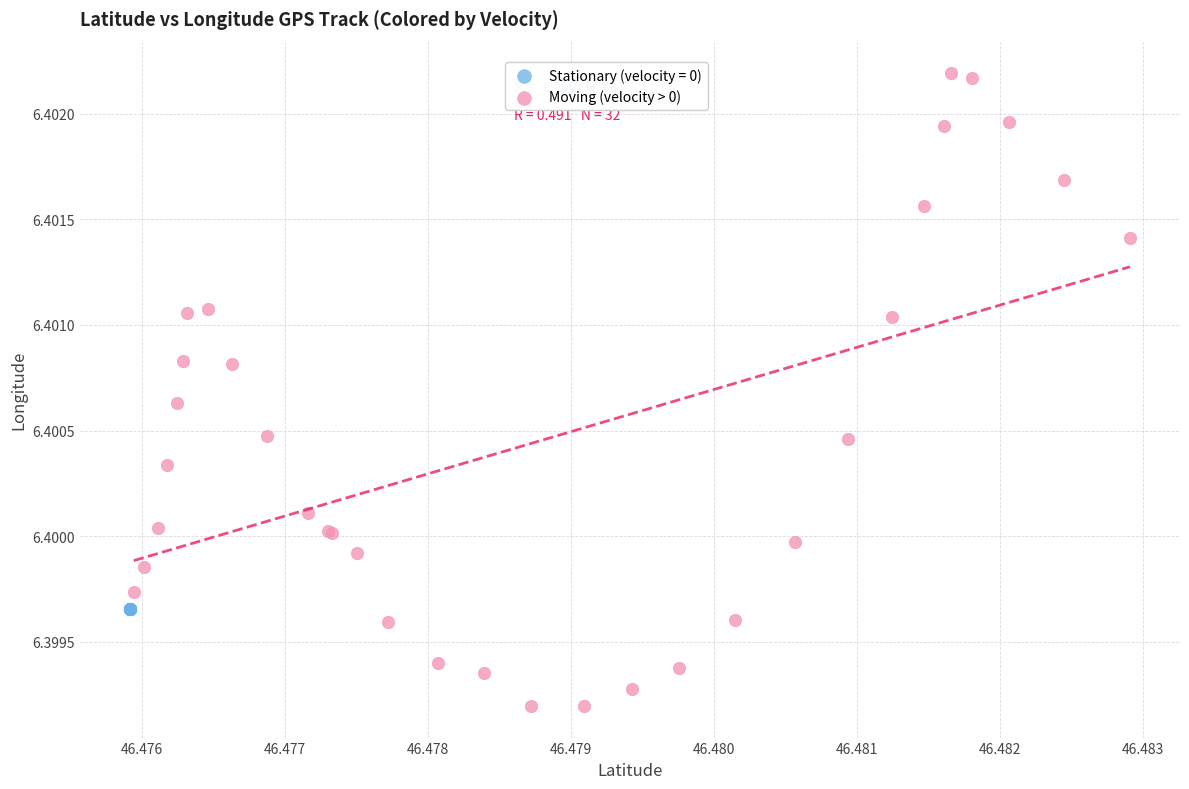

Which series reaches the maximum Y coordinate?

Moving (velocity > 0)